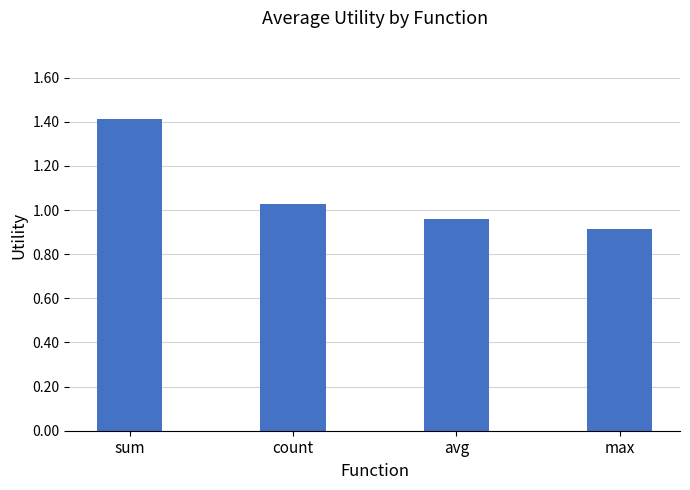

Rank the categories by value from highest to lowest.

sum, count, avg, max